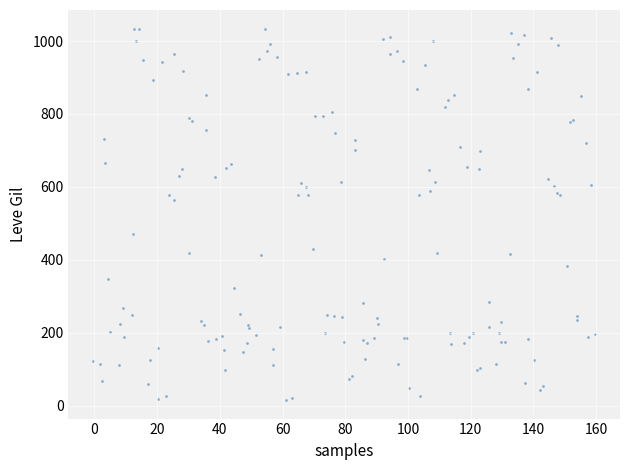

What Y value in the scatter plot is closest to 524?

564.1